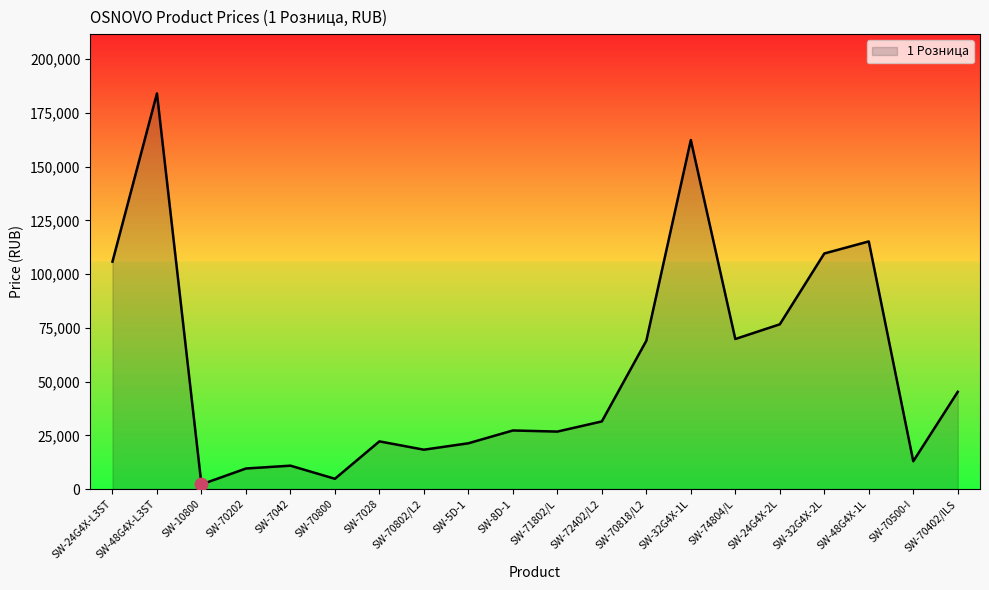

Between SW-24G4X-L3ST and SW-70202, which is larger?

SW-24G4X-L3ST